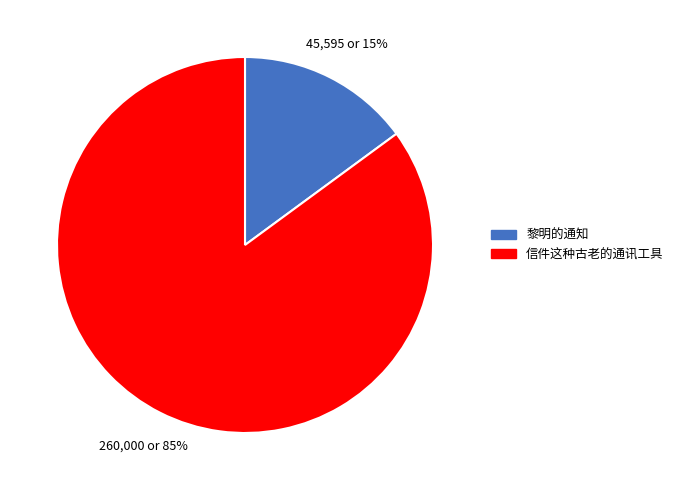

Do 黎明的通知 and 信件这种古老的通讯工具 together represent more than half of the pie?

Yes